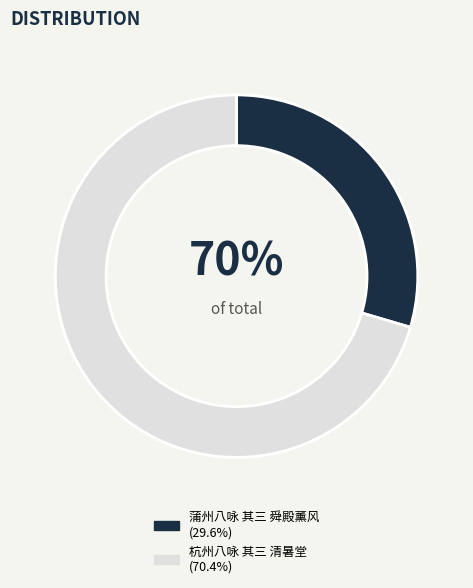

Approximately how many times larger is the value at 杭州八咏 其三 清暑堂 compared to 蒲州八咏 其三 舜殿薰风?

2.4